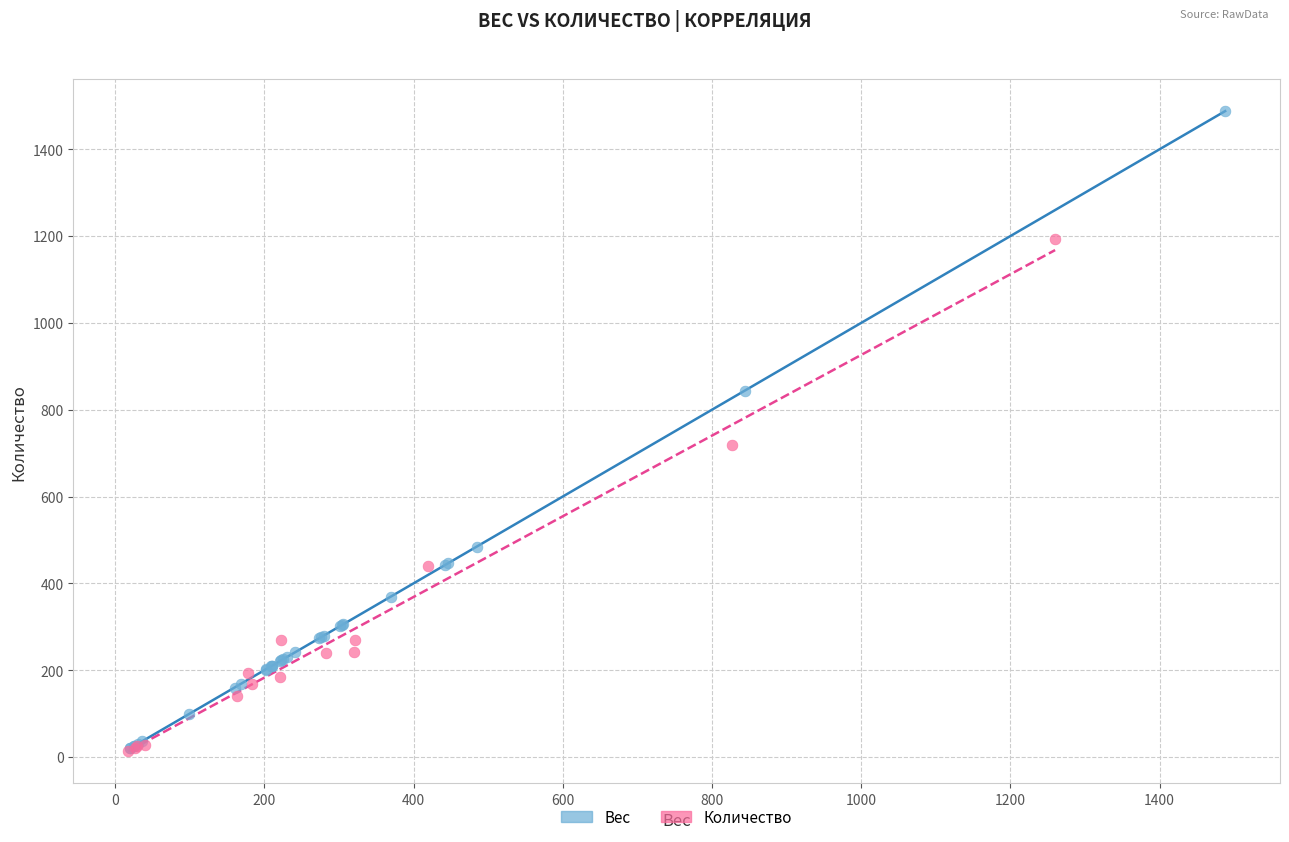

Which series contains the highest Y value?

Вес